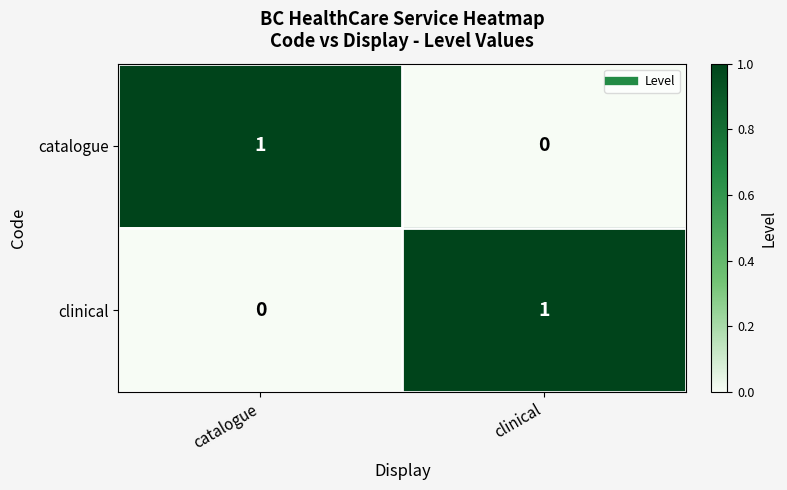

Reading right to left, list all the values displayed in this chart.

catalogue: clinical=0	catalogue=1
clinical: clinical=1	catalogue=0